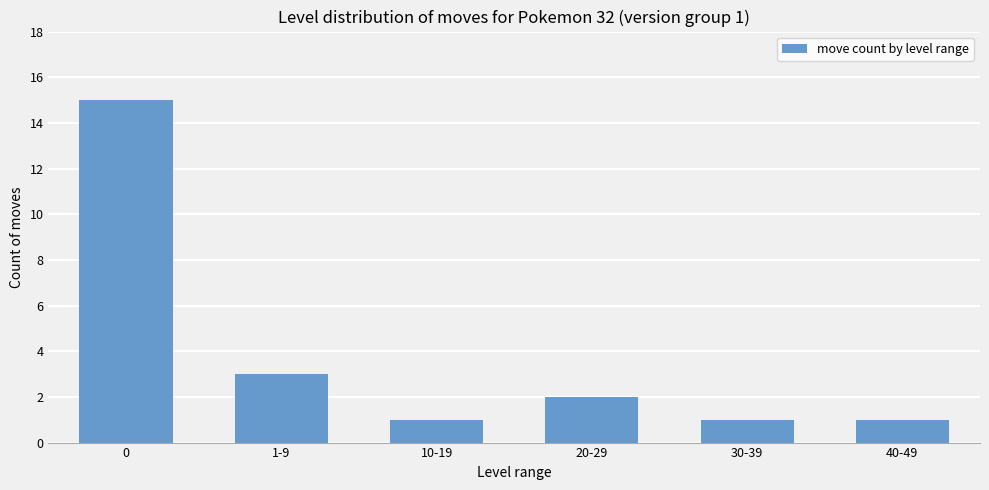

Reading right to left, transcribe all the data shown in this chart.

1	1	2	1	3	15